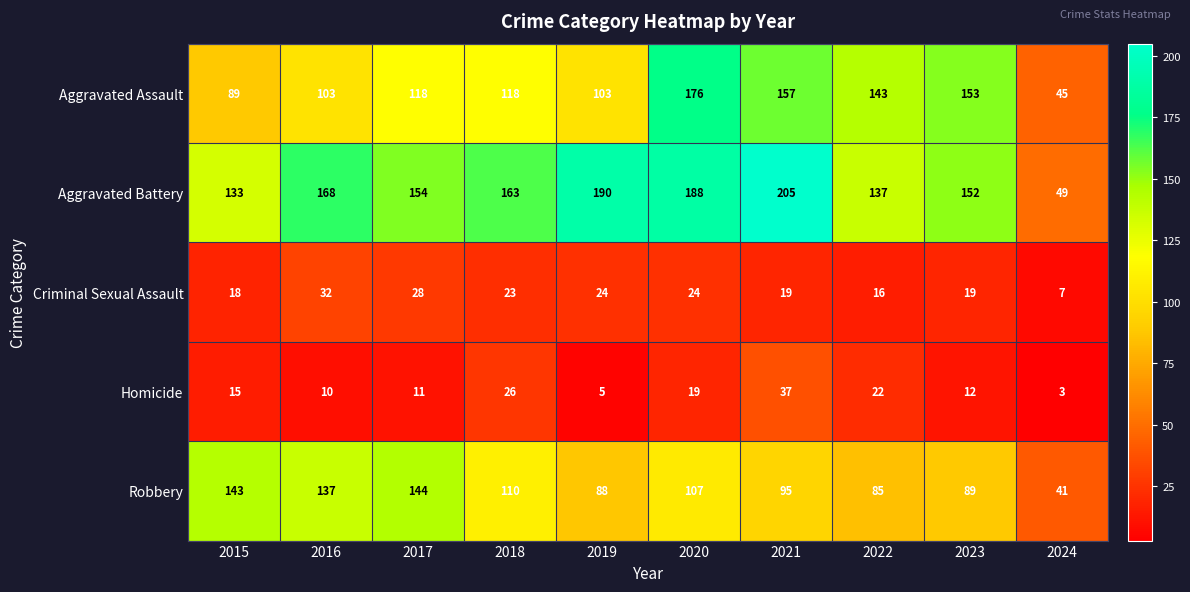

At which category is the sum across all series the highest?

2020